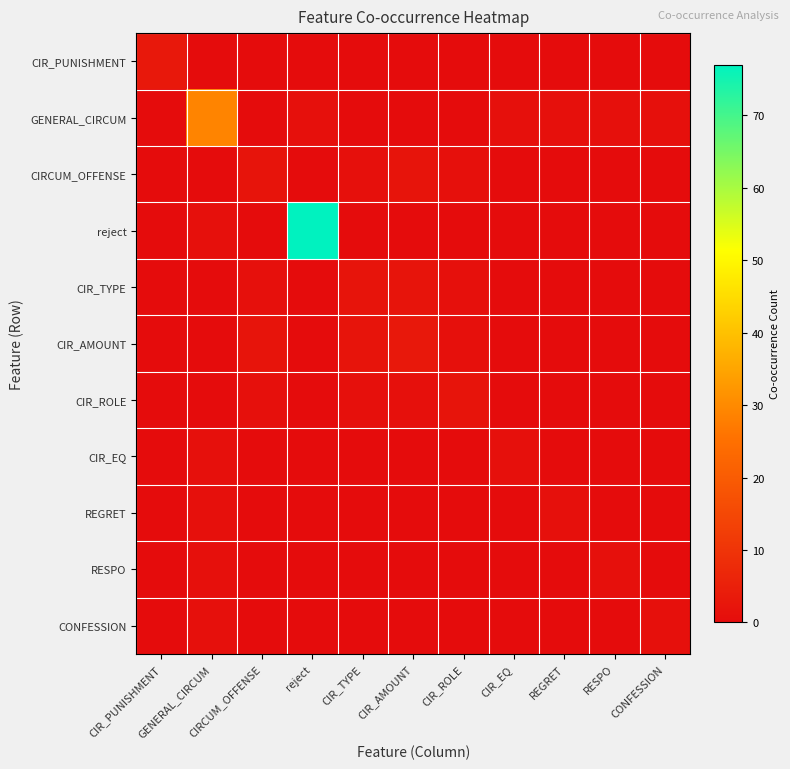

How many series are shown in this chart?

11